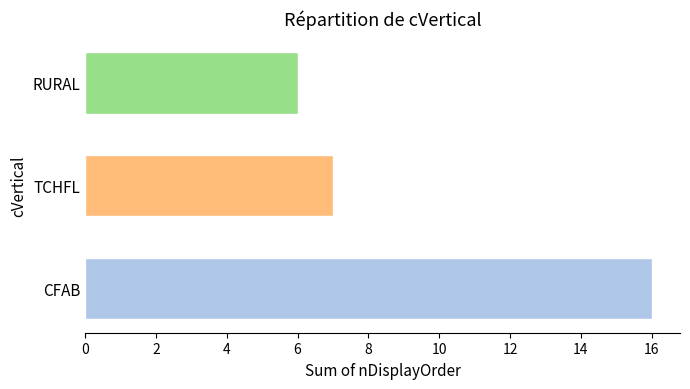

What is the change in value from CFAB to TCHFL?

-9